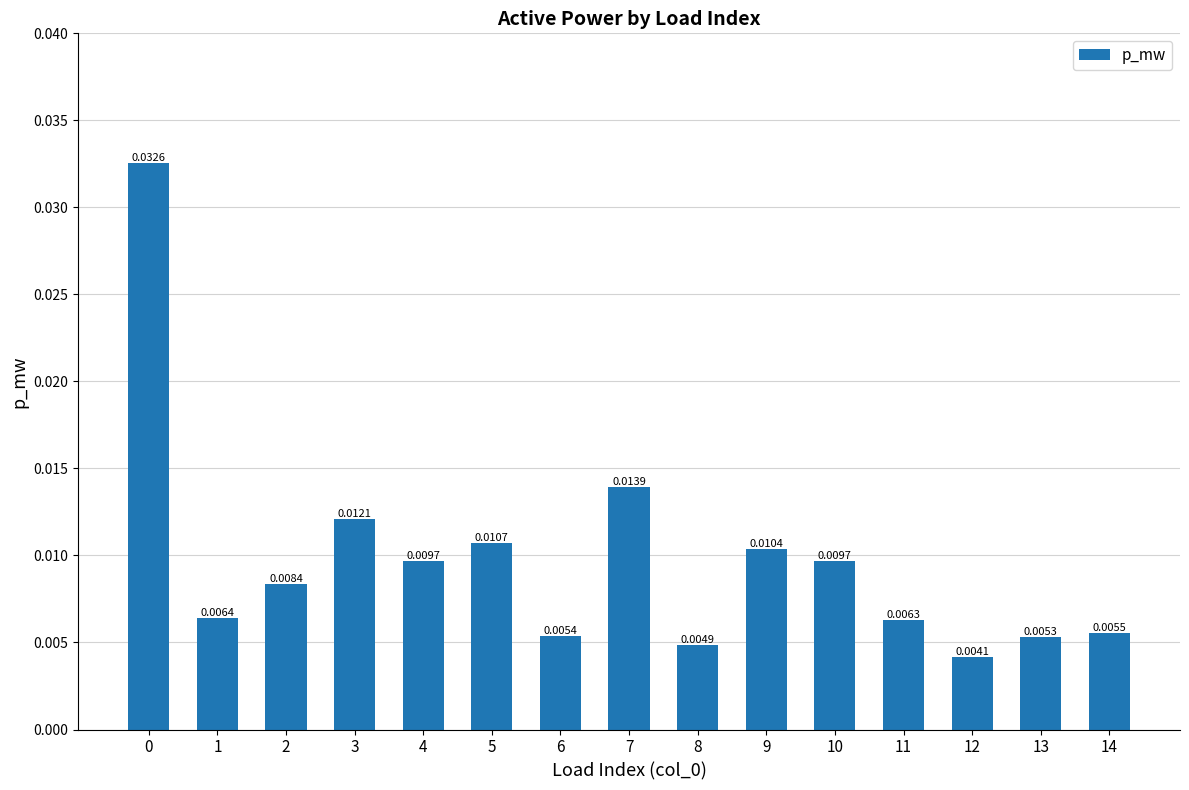

Which has a higher value, 6 or 13?

6